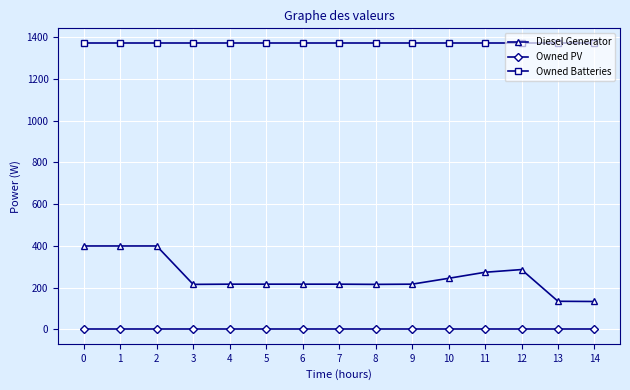

Rank the series by their average value, from lowest to highest.

Owned PV, Diesel Generator, Owned Batteries